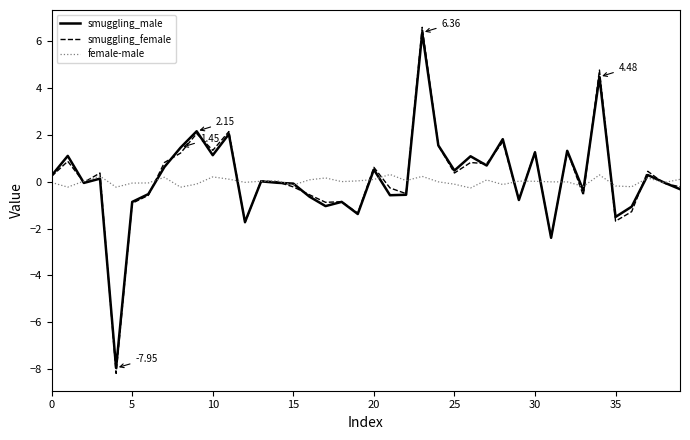

At how many categories does at least one series exceed -6?

40